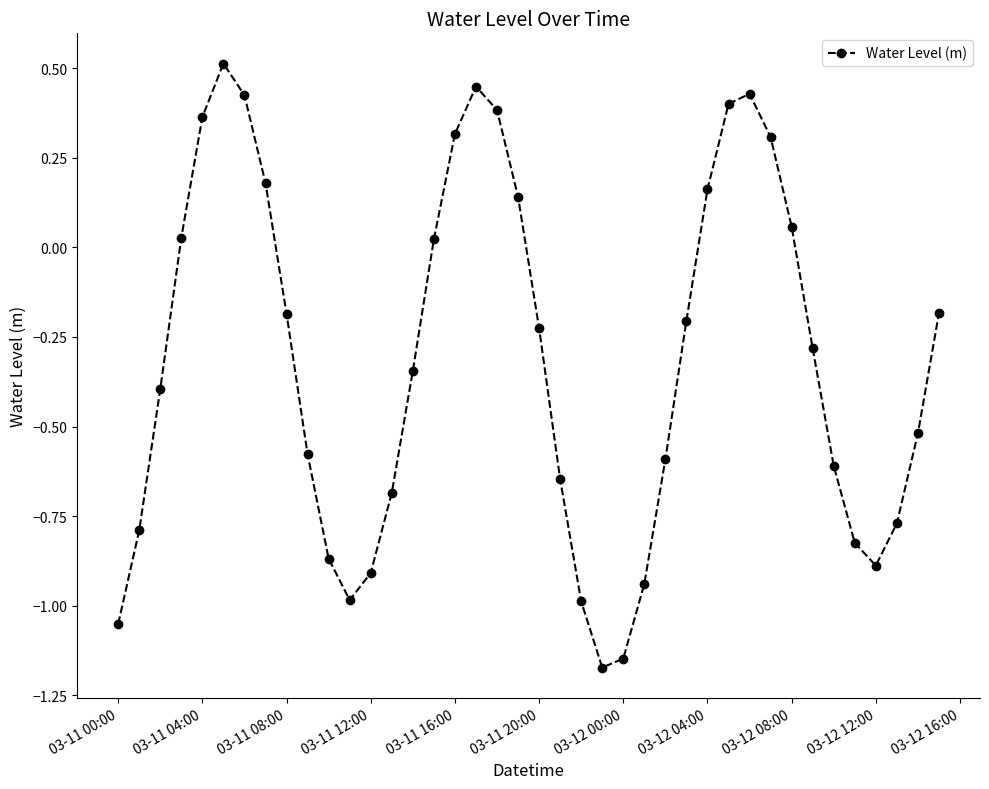

What is the difference between the second highest and minimum values?

1.6